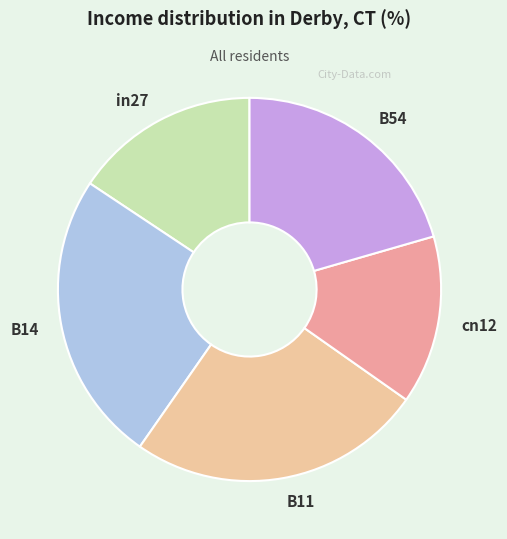

Does in27 account for over 50% of the chart?

No